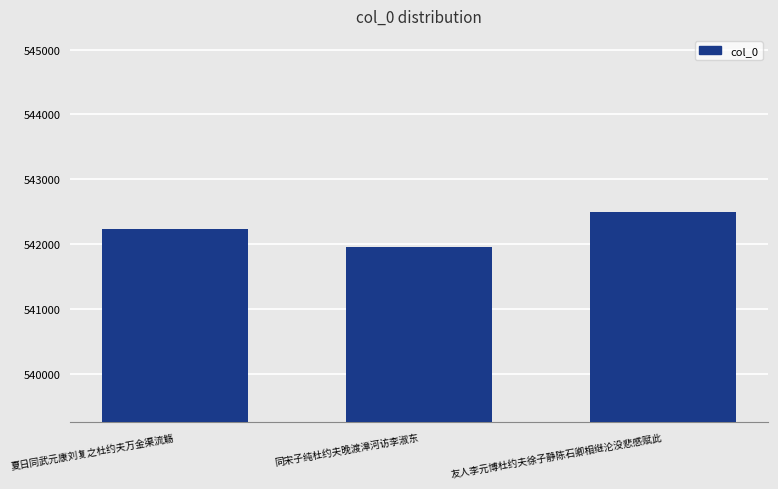

What is the minimum value shown in the chart?

541959